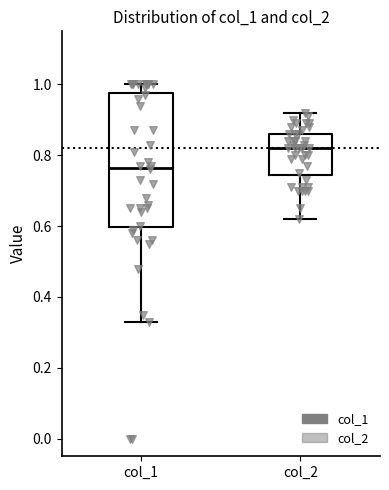

Reading left to right, transcribe this box plot: for each box, give where its median line is, the range the box spans, and where its two whiskers end, as read against the y-axis. The values are not printed on the chart, so give them approximately, as read against the axis.

col_1: median 0.76, box 0.60 to 0.98, whiskers 0.34 to 1.00
col_2: median 0.82, box 0.74 to 0.86, whiskers 0.62 to 0.92